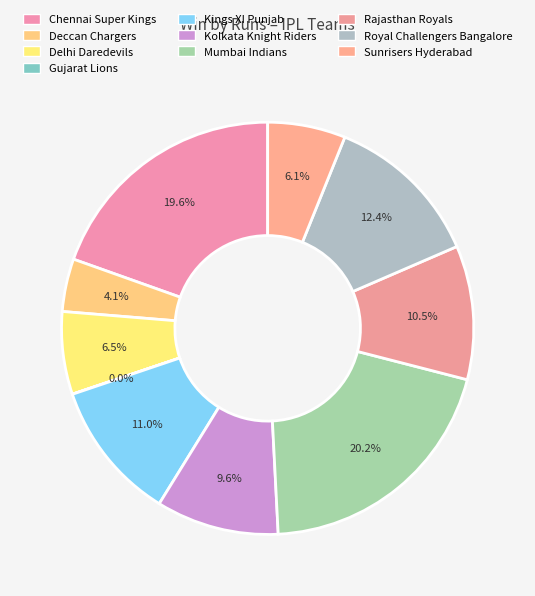

Rank the categories by value from highest to lowest.

Mumbai Indians, Chennai Super Kings, Royal Challengers Bangalore, Kings XI Punjab, Rajasthan Royals, Kolkata Knight Riders, Delhi Daredevils, Sunrisers Hyderabad, Deccan Chargers, Gujarat Lions